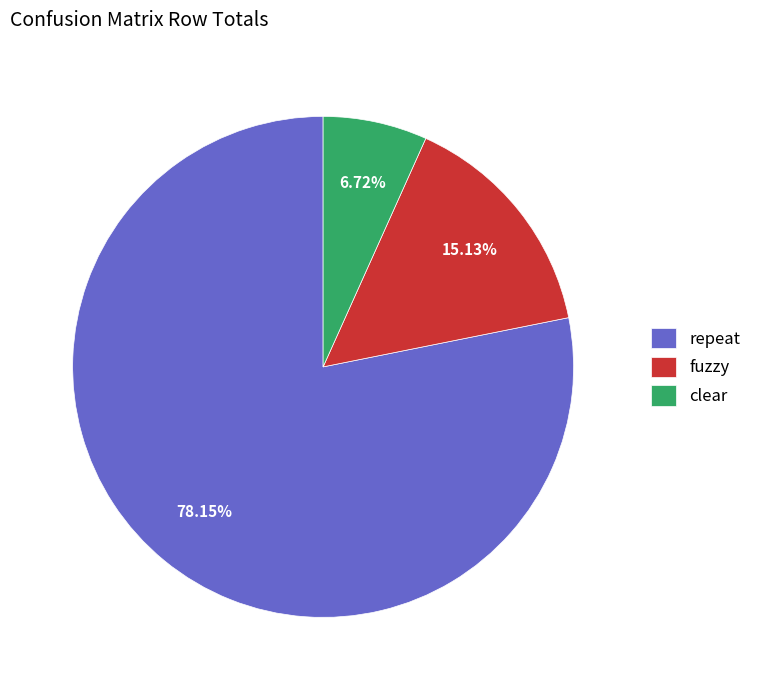

To the nearest percent, what percentage of the pie is fuzzy?

15%